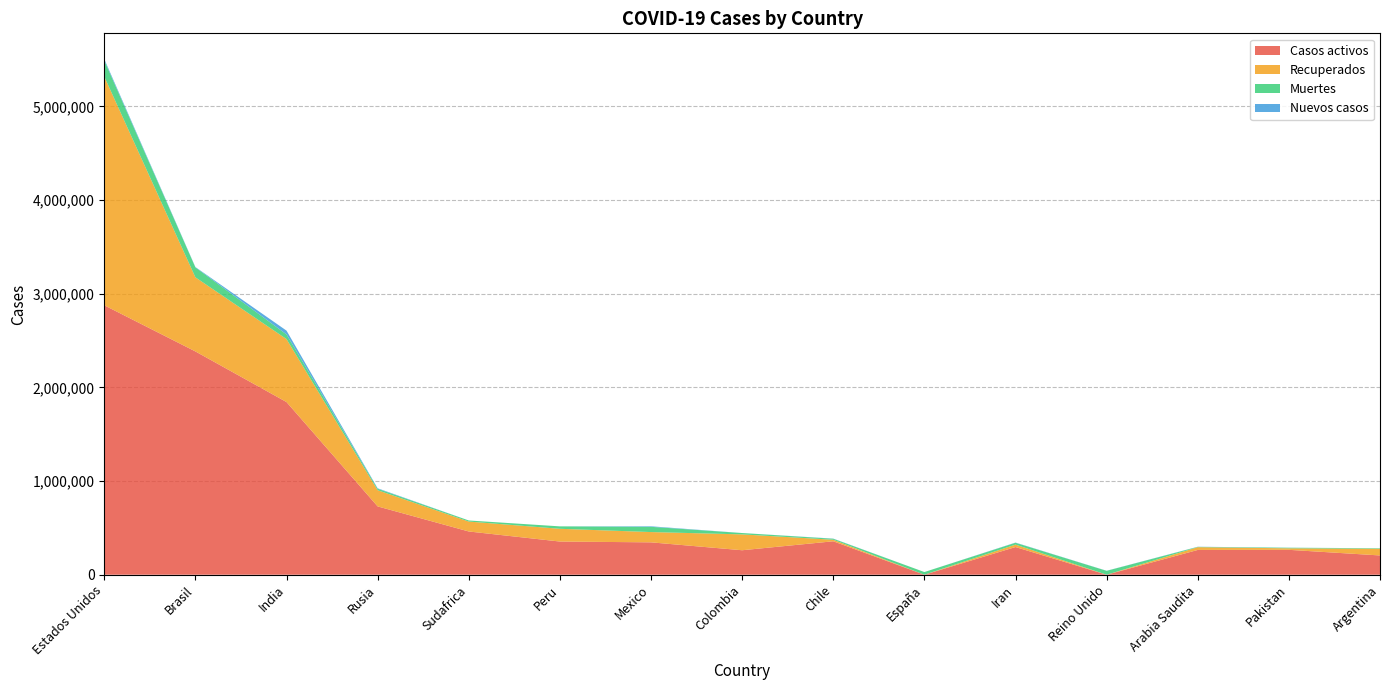

Reading left to right, extract all data points from this chart.

Casos activos: 2877010	2384302	1843756	729411	461734	354232	345653	261296	356951	0	295630	0	264487	265624	205697
Recuperados: 2442019	791191	672358	172856	105850	136208	109808	169323	16556	0	25948	0	29459	16261	71175
Muertes: 171919	106608	49641	15617	11556	25856	55908	14492	10395	28617	19492	41361	3369	6162	5565
Nuevos casos: 14682	3206	40533	5061	0	0	5618	0	1791	0	2245	1012	1413	747	0